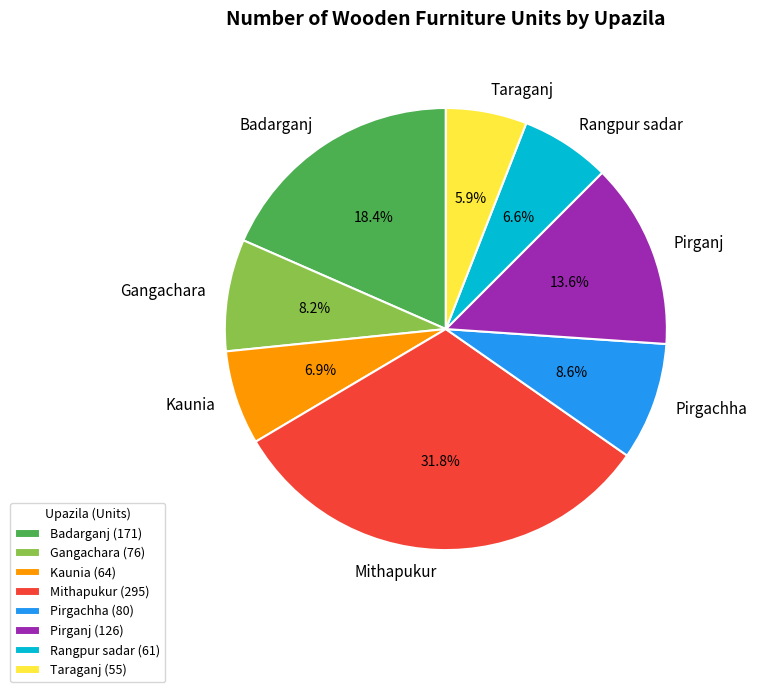

To the nearest percent, what portion does Taraganj represent?

6%